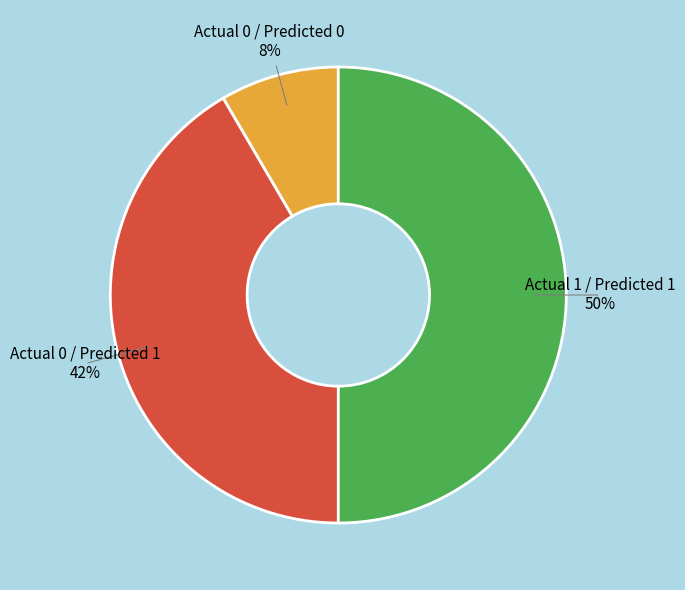

To the nearest percent, what is the average slice percentage?

33%